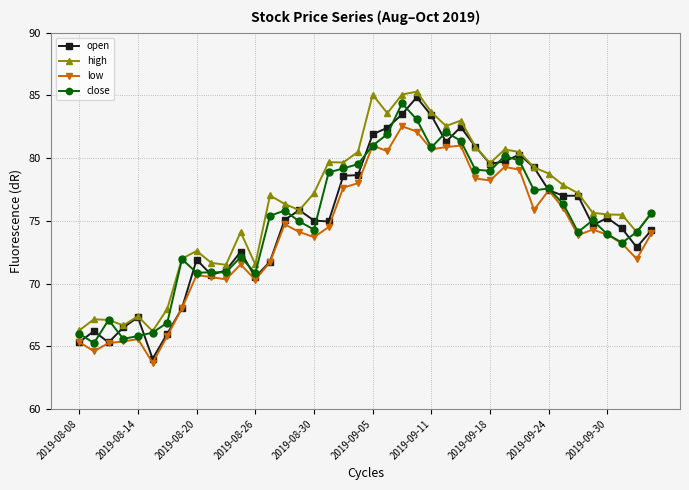

True or false: high and low cross at least once.

False